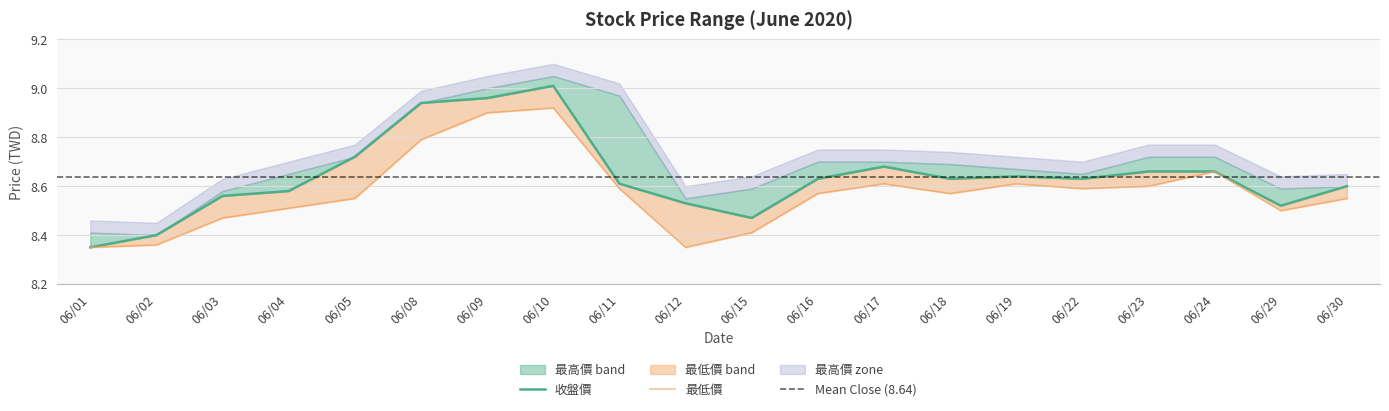

Is it true that 收盤價 equals 5.9 at 06/16?

False